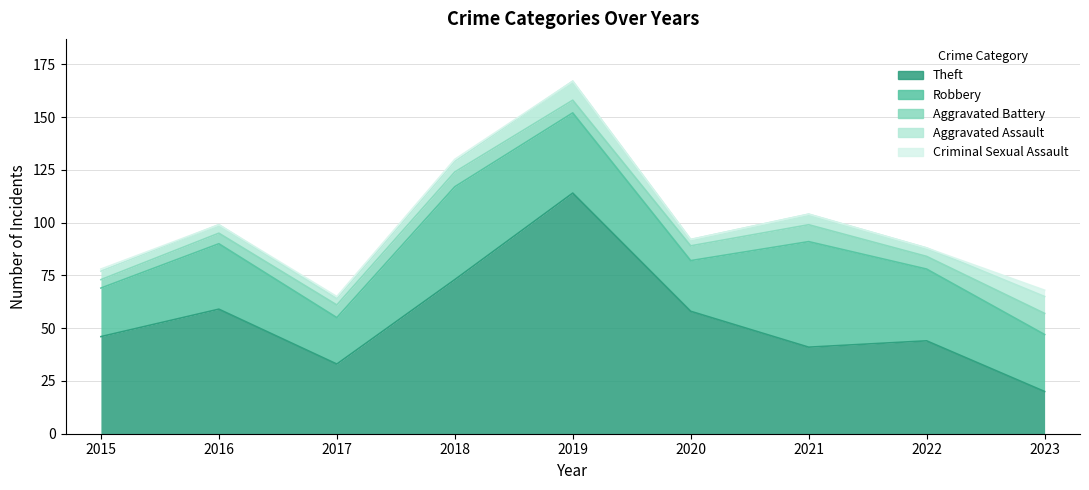

Reading left to right, list all the values displayed in this chart.

Theft: 46	59	33	73	114	58	41	44	20
Robbery: 23	31	22	44	38	24	50	34	27
Aggravated Battery: 4	5	6	7	6	7	8	6	10
Aggravated Assault: 4	4	3	5	9	3	5	4	8
Criminal Sexual Assault: 1	0	1	1	0	0	0	0	3